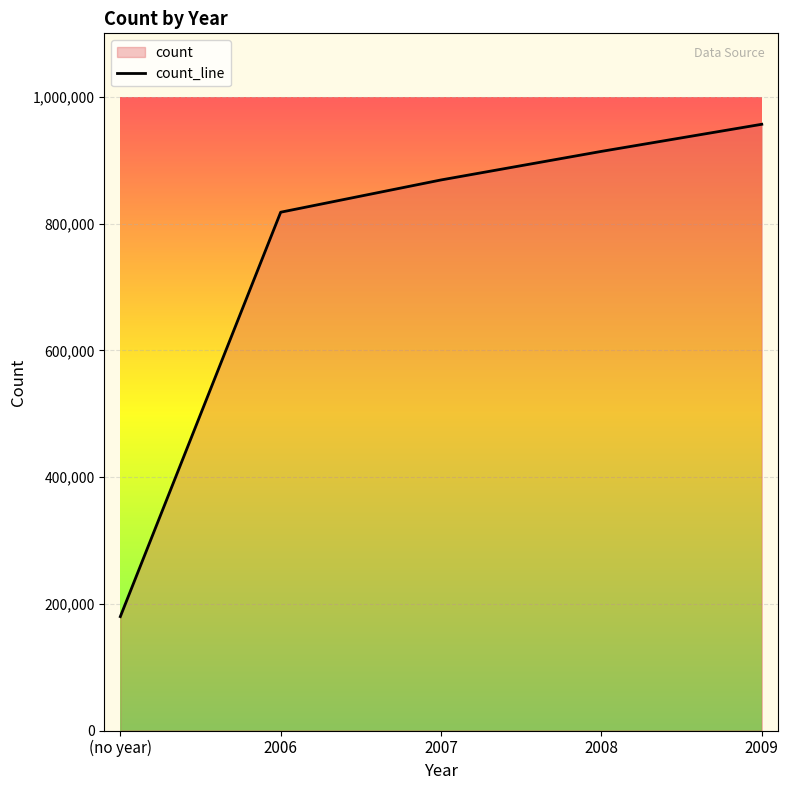

The value at 2008 is 914217. True or false?

True